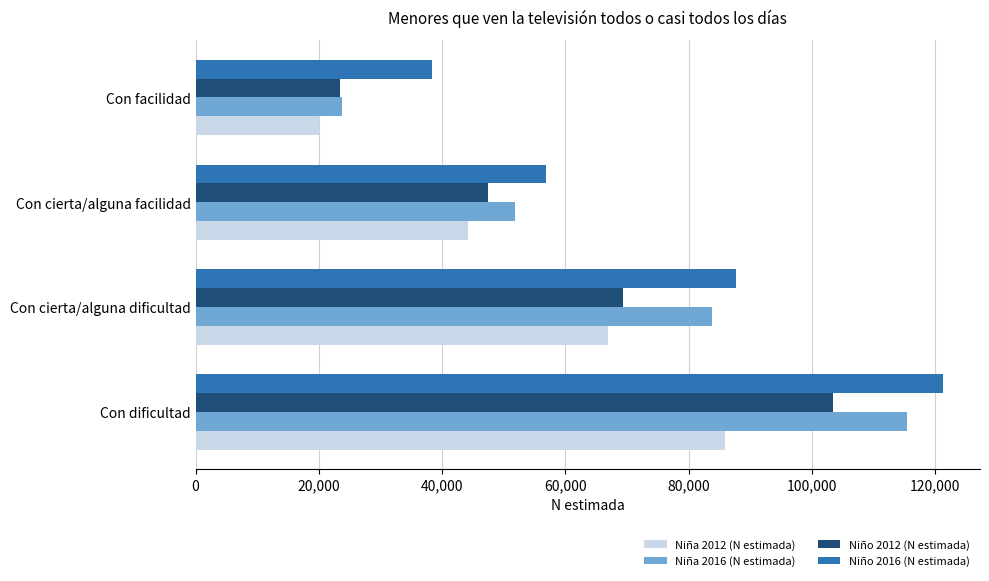

Count the number of data series in this chart.

4